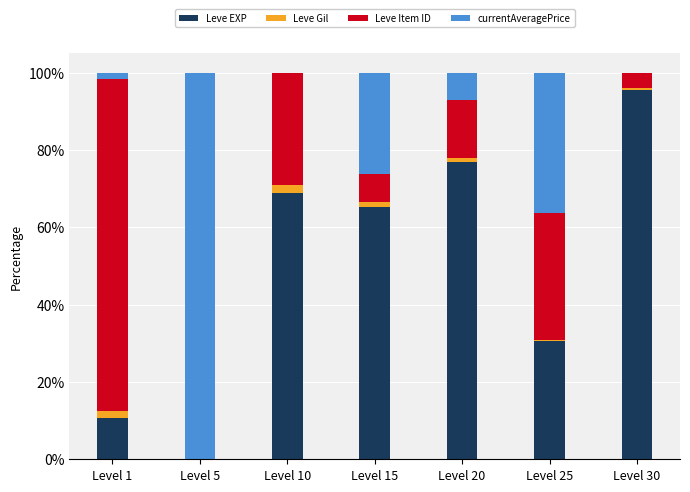

What is the highest value of the Leve EXP series?

95.5